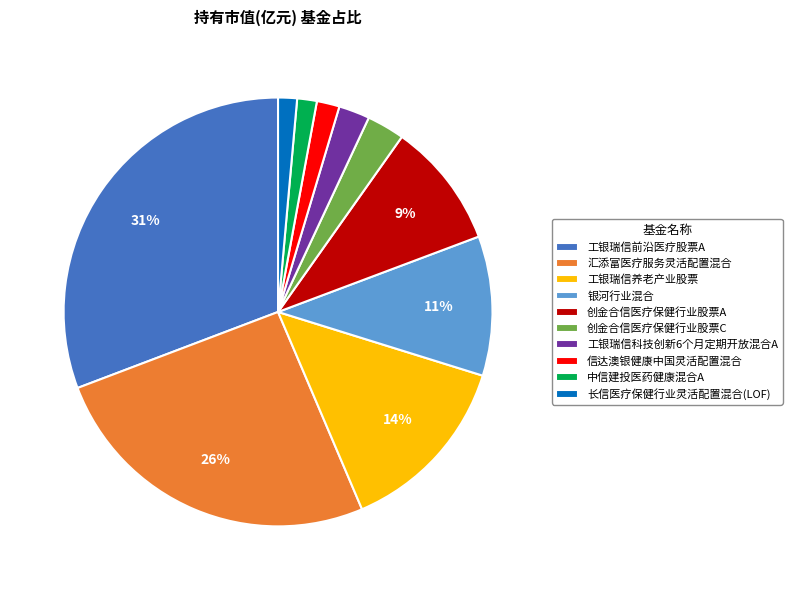

How many slices are in this pie chart?

10